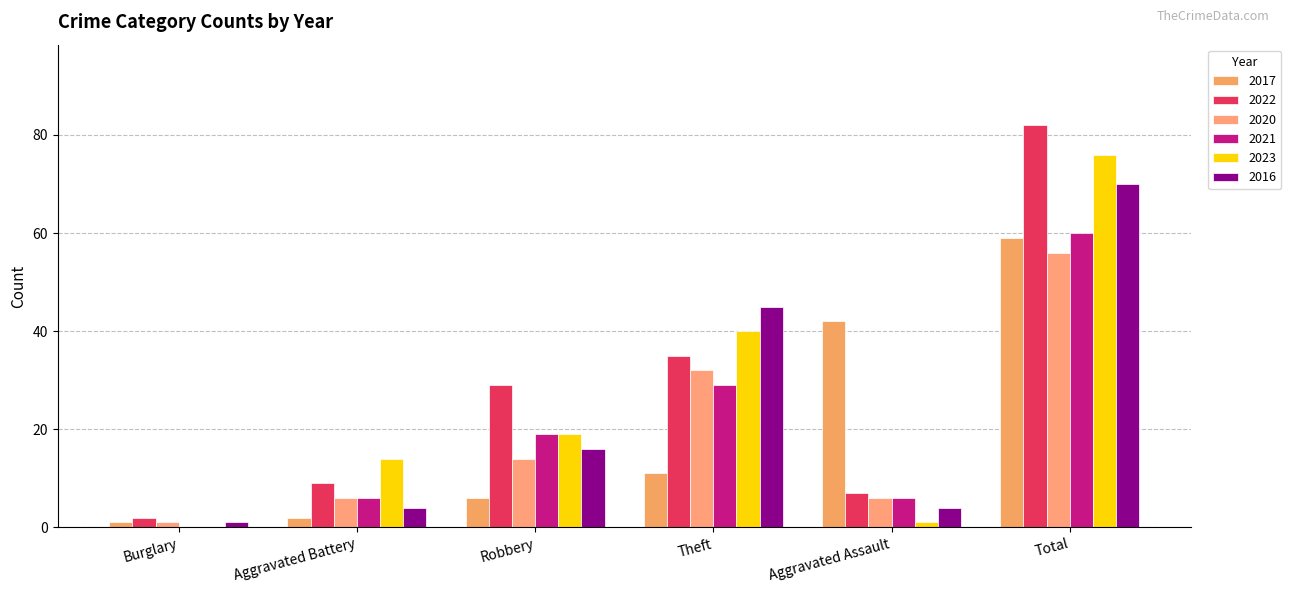

Is the value of 2023 at Robbery greater than the value of 2020 at Aggravated Assault?

Yes